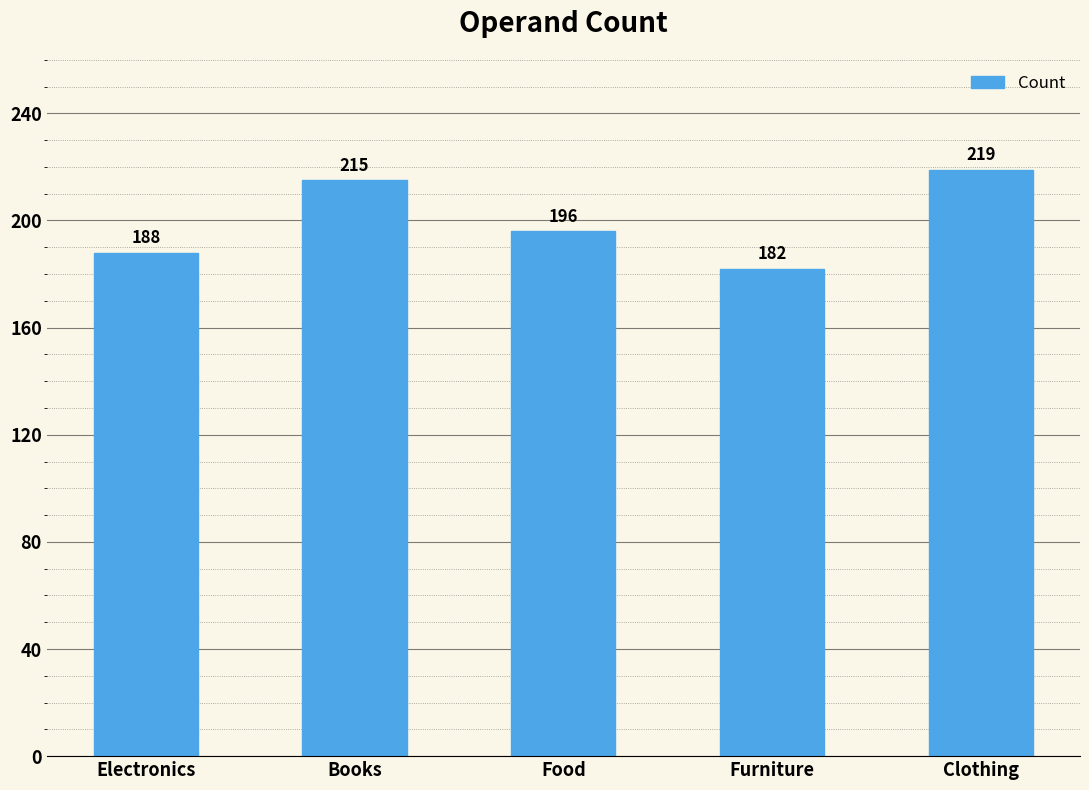

How many data points are less than 196?

2